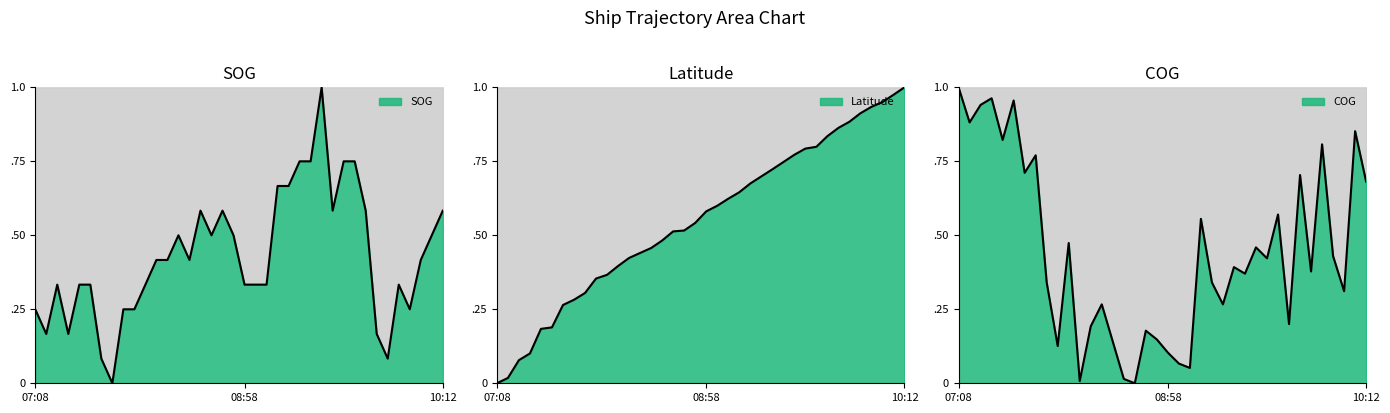

Is the value of SOG at 08:58 greater than the value of Latitude at 10:03?

No